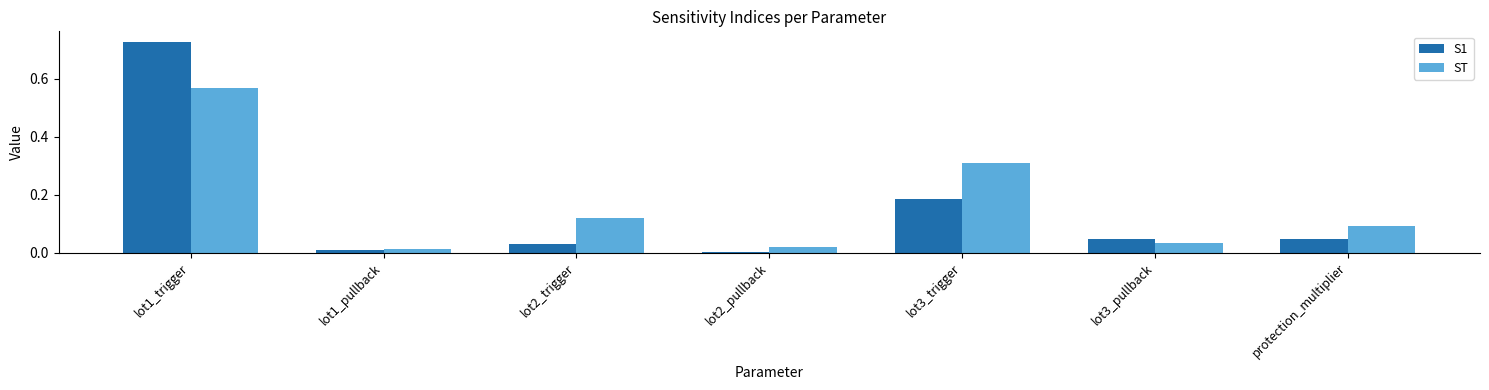

At which category does the chart reach its peak across all series?

lot1_trigger